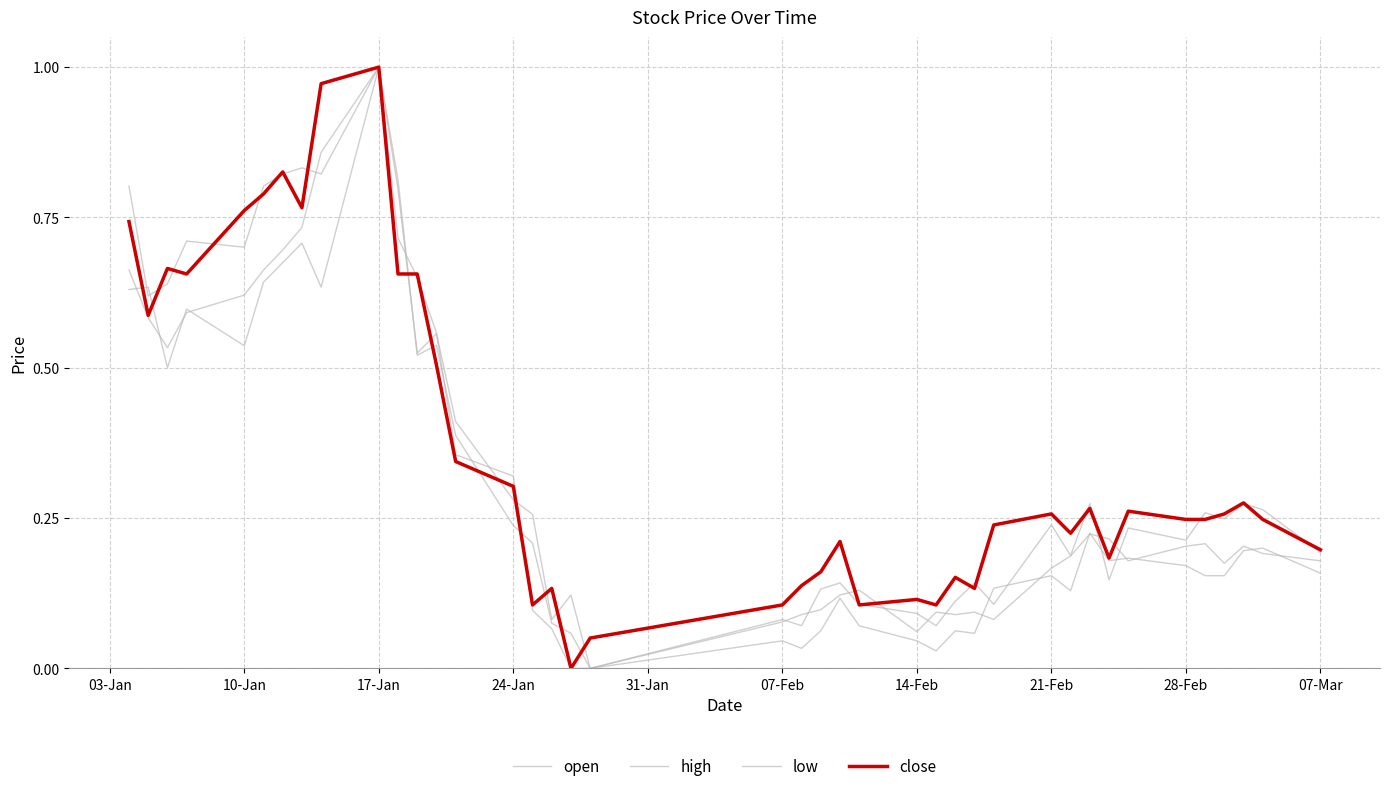

Does the chart have visible grid lines?

Yes